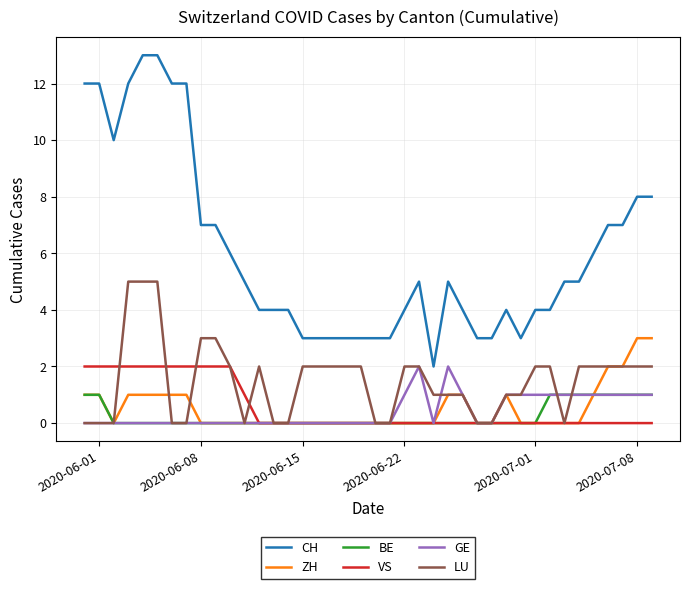

Which series has the widest spread of values?

CH